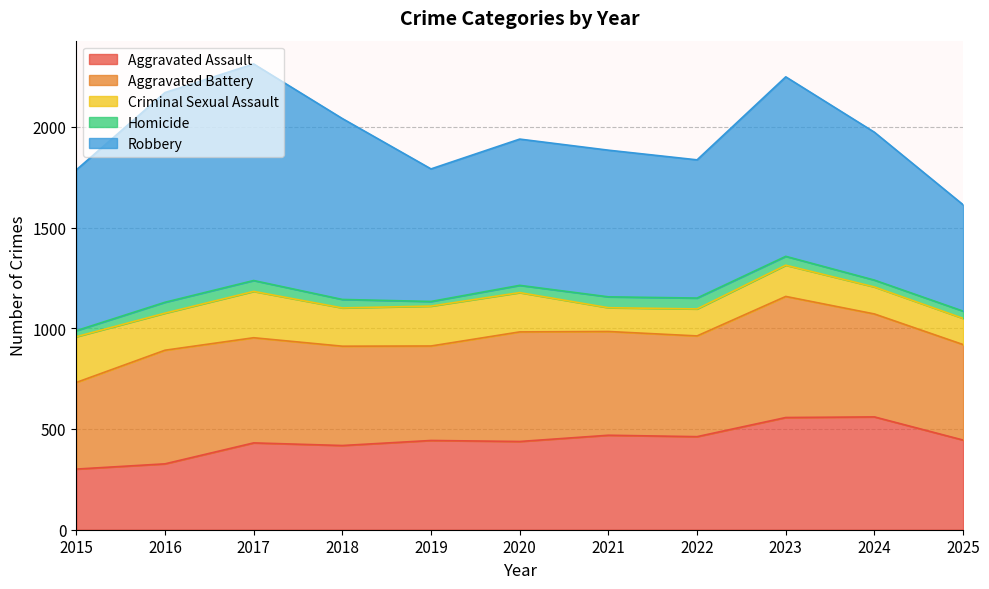

At which category is the sum across all series the highest?

2017